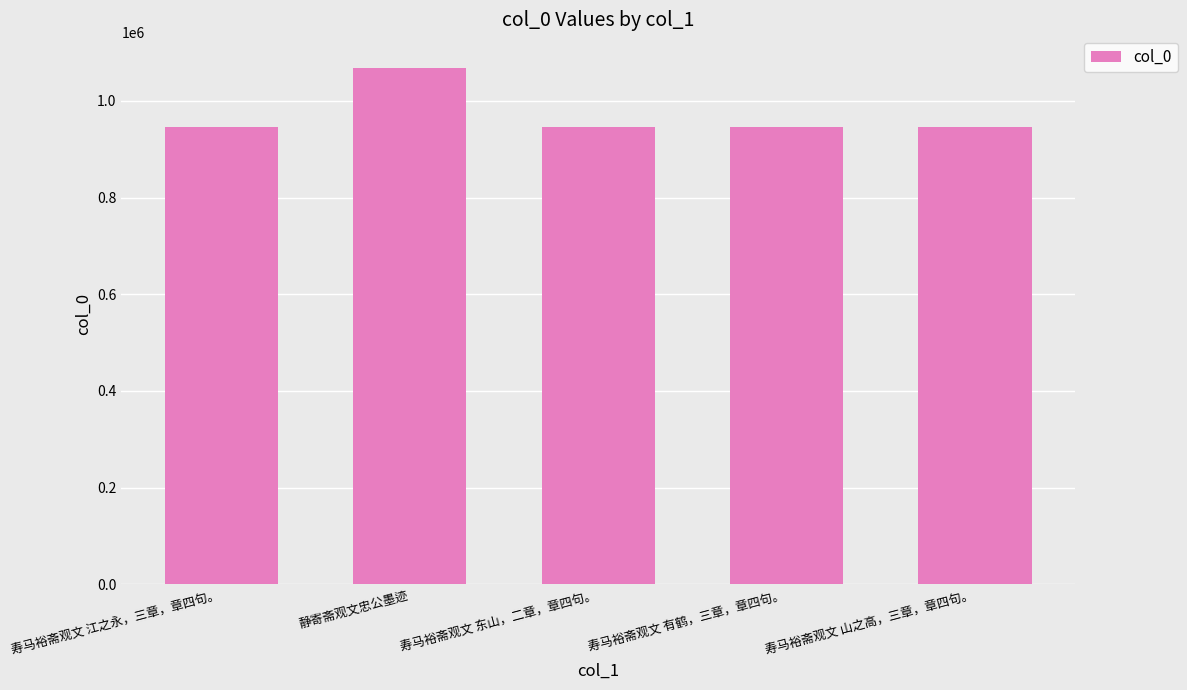

Is it true that the value at 寿马裕斋观文 江之永，三章，章四句。 is 945767?

True